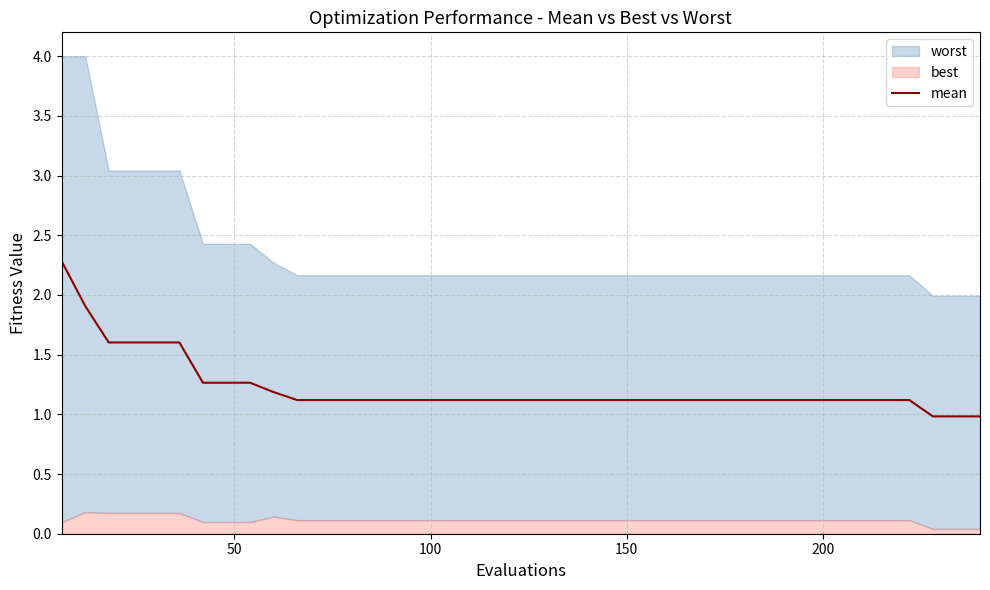

What is the maximum value for mean?

2.3